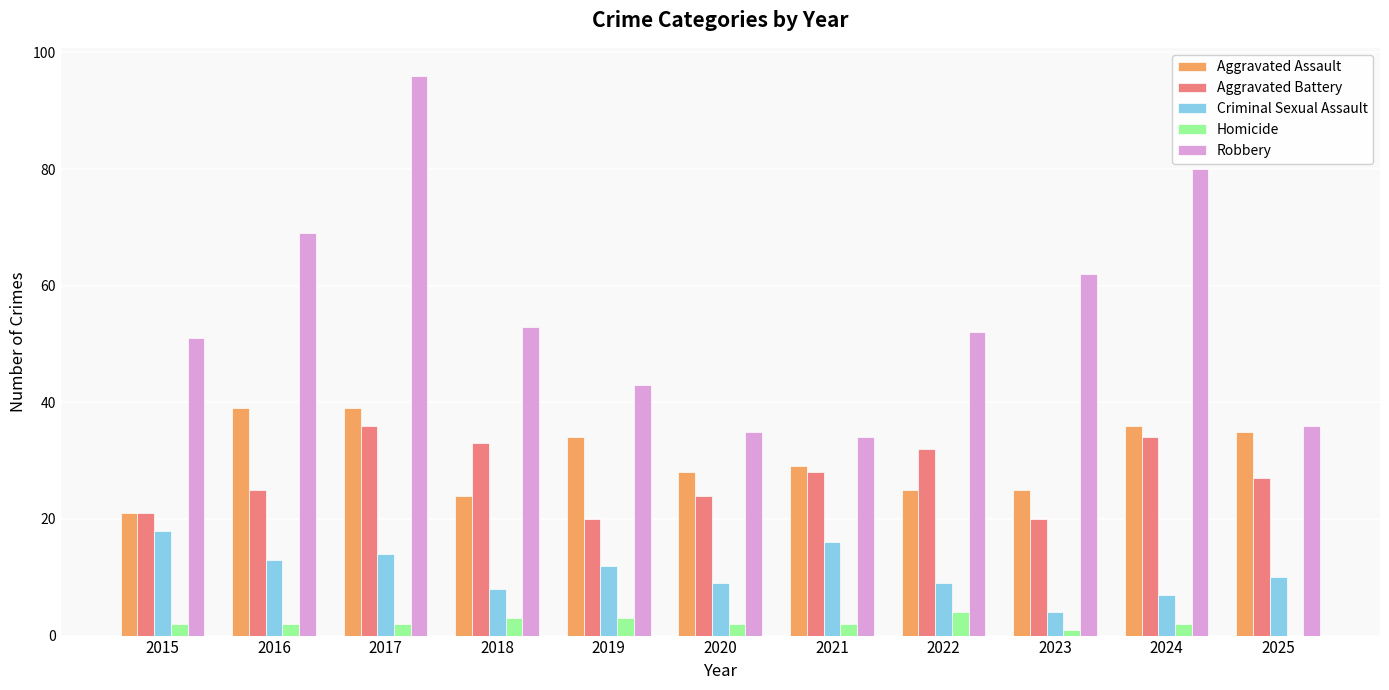

What is the sum of all Homicide values?

23